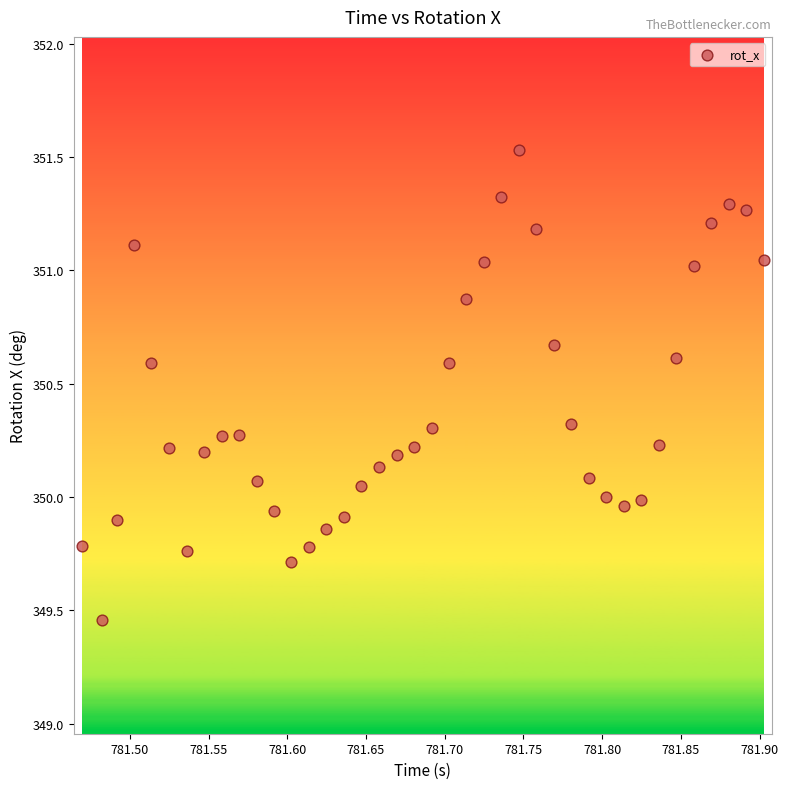

What is the range of X values (max minus min)?

0.4